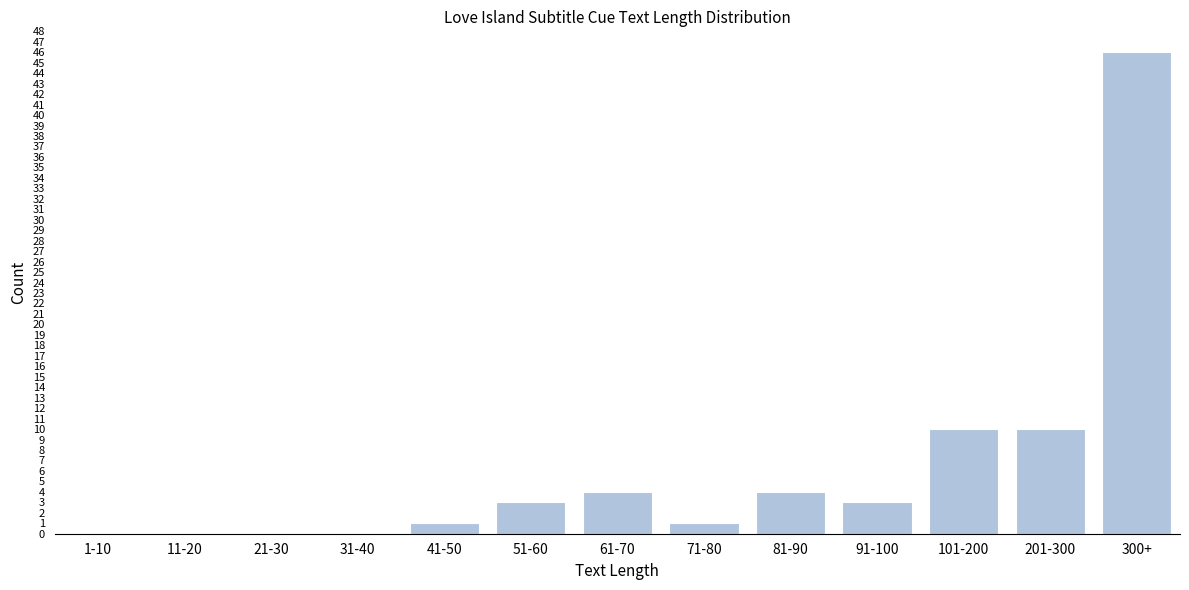

Reading left to right, extract all data points from this chart.

1-10=0	11-20=0	21-30=0	31-40=0	41-50=1	51-60=3	61-70=4	71-80=1	81-90=4	91-100=3	101-200=10	201-300=10	300+=46